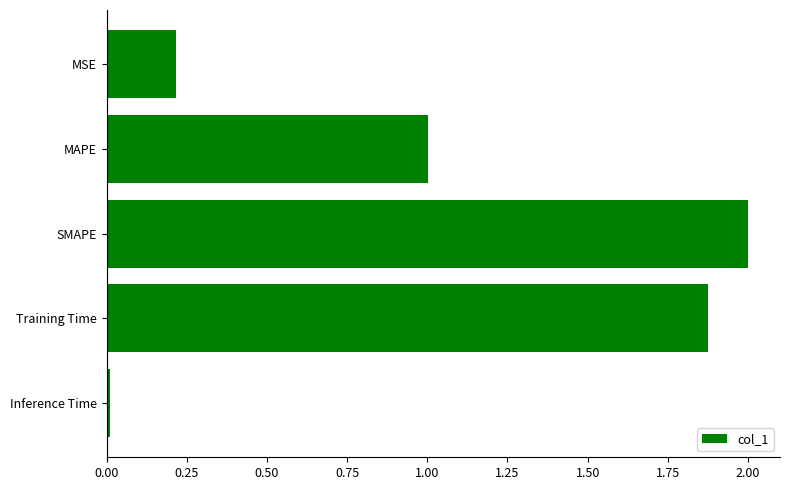

What is the label of the 4th bar from the top?

Training Time